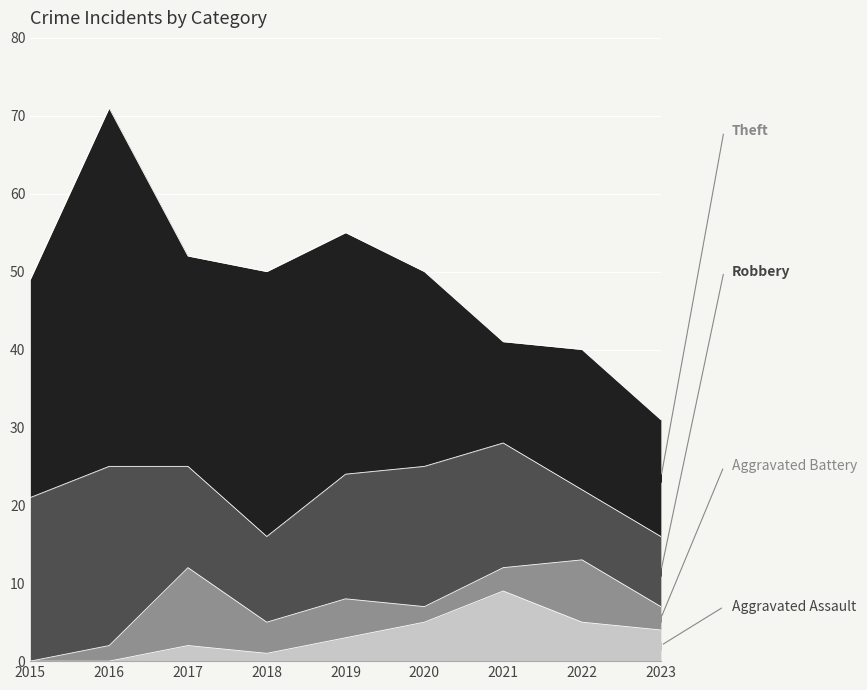

Between 2020 and 2015, which is larger?

2020